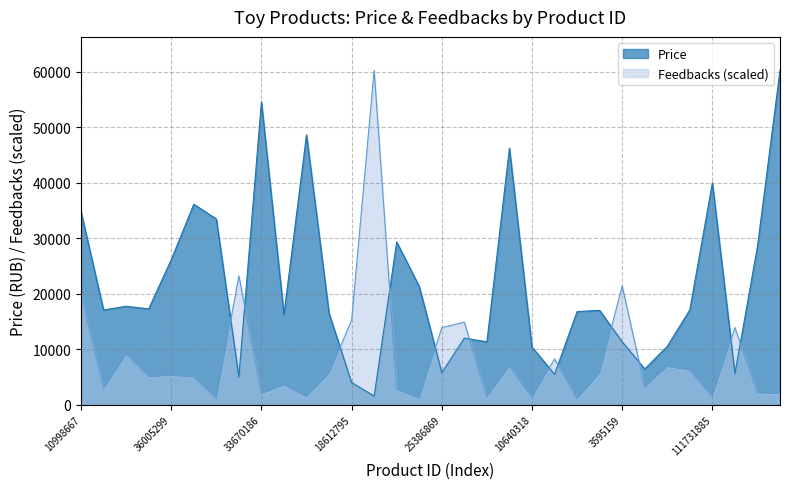

Reading left to right, list all the values displayed in this chart.

Price: 10998667=34753.0	35256852=17075.0	12707555=17754.0	35534539=17276.0	36005299=26127.0	48517076=36119.0	43232294=33475.0	18759139=5022.0	33670186=54560.0	70050918=16272.0	19911636=48614.0	70413077=16489.0	18612795=4018.0	9862999=1571.0	30497938=29329.0	54740091=21330.0	25386869=5785.0	13538769=12013.0	10640321=11342.0	58452308=46203.0	10640318=10398.0	57944566=5496.0	78237462=16794.0	70412209=17007.0	3595159=11358.0	40894672=6456.0	27207265=10522.0	40901593=17099.0	111731885=39976.0	25386945=5621.0	25903809=28526.0	33670188=60229.0
Feedbacks: 10998667=20036.8	35256852=2884.2	12707555=9132.3	35534539=5074.1	36005299=5316.8	48517076=5006.4	43232294=1145.8	18759139=23231.4	33670186=2003.7	70050918=3572.8	19911636=1490.1	70413077=5672.4	18612795=15250.6	9862999=60229.0	30497938=2760.0	54740091=1196.6	25386869=13907.2	13538769=14878.0	10640321=1428.0	58452308=7021.4	10640318=1292.5	57944566=8263.1	78237462=1089.3	70412209=5672.4	3595159=21425.3	40894672=3189.0	27207265=6902.8	40901593=6276.3	111731885=1473.1	25386945=13907.2	25903809=2150.4	33670188=2003.7